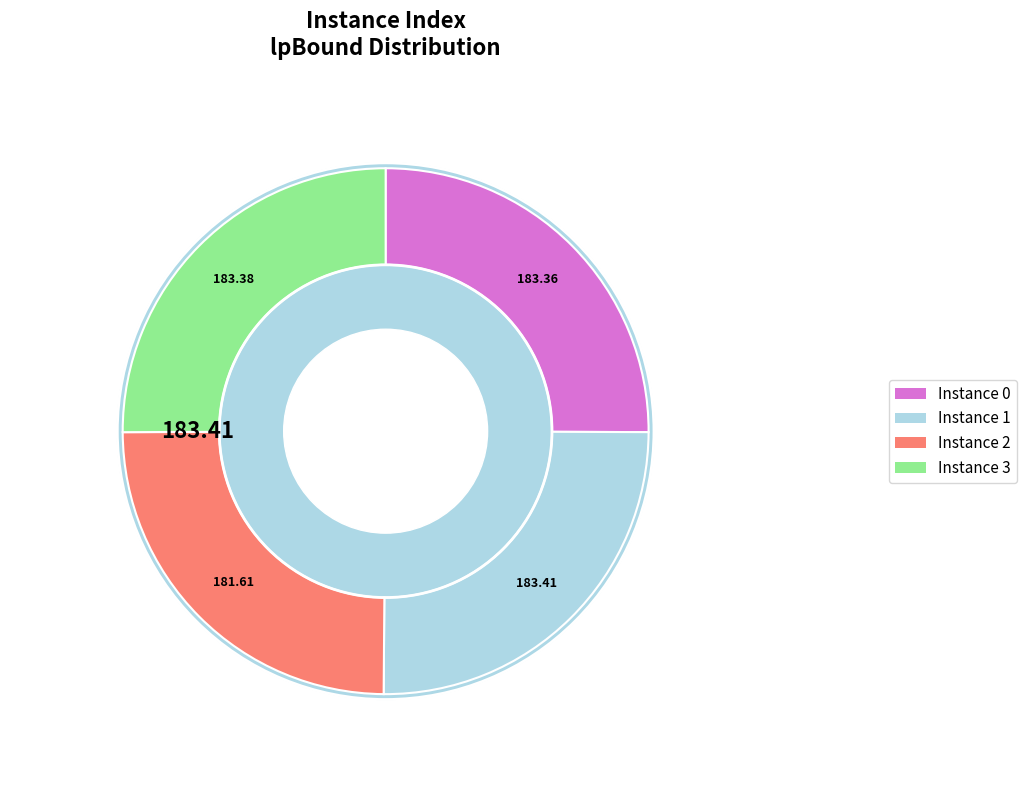

To the nearest percent, what percentage of the pie is 2?

25%